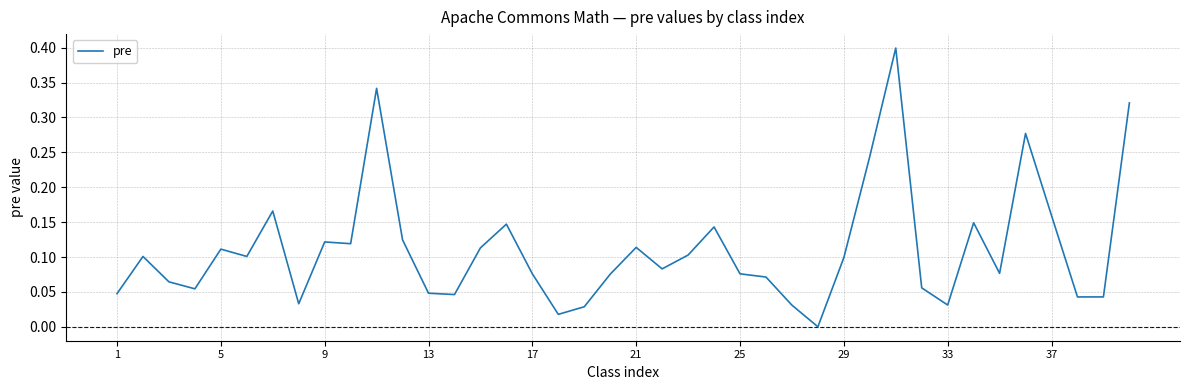

What is the difference between the maximum and minimum values?

0.4